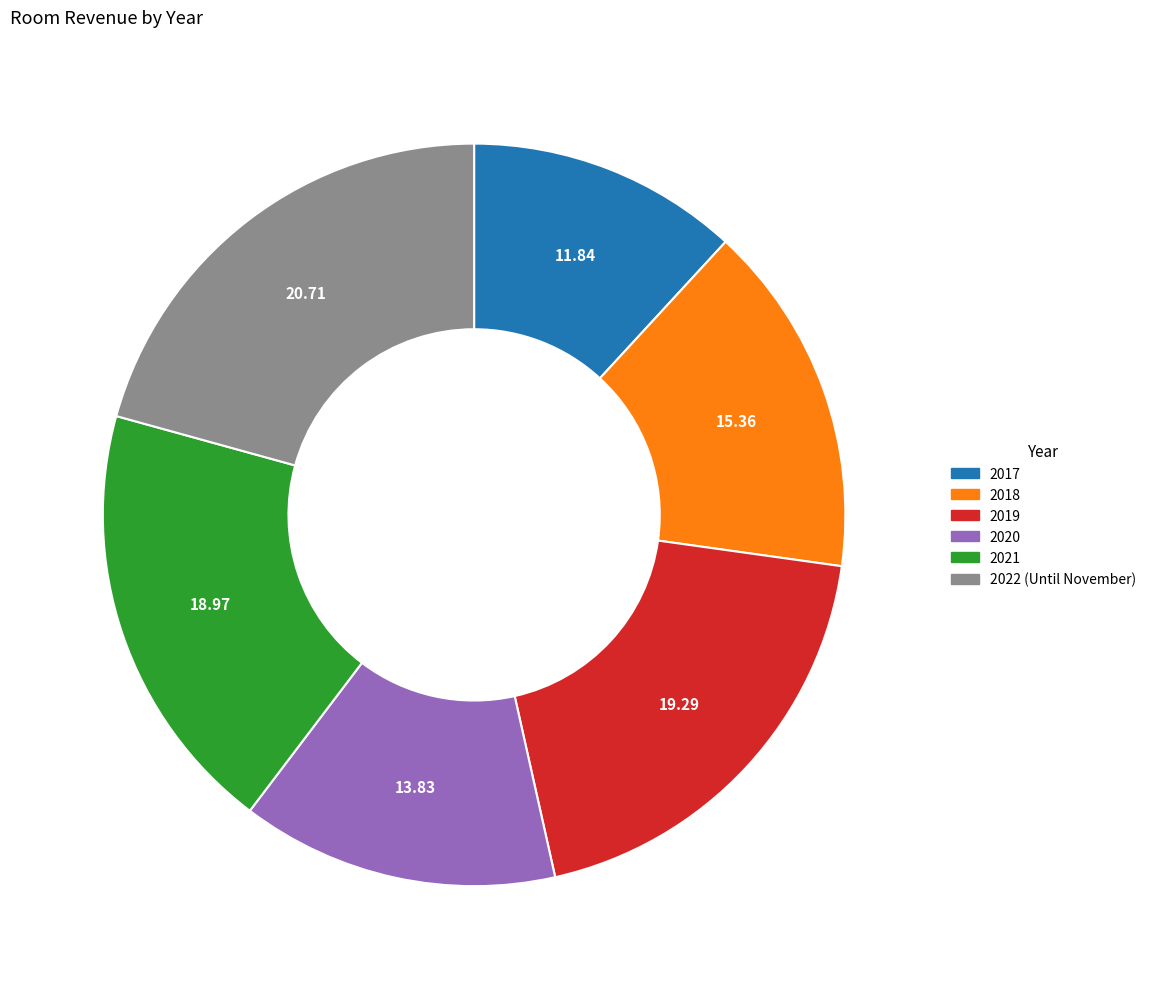

Which has a higher value, 2020 or 2021?

2021